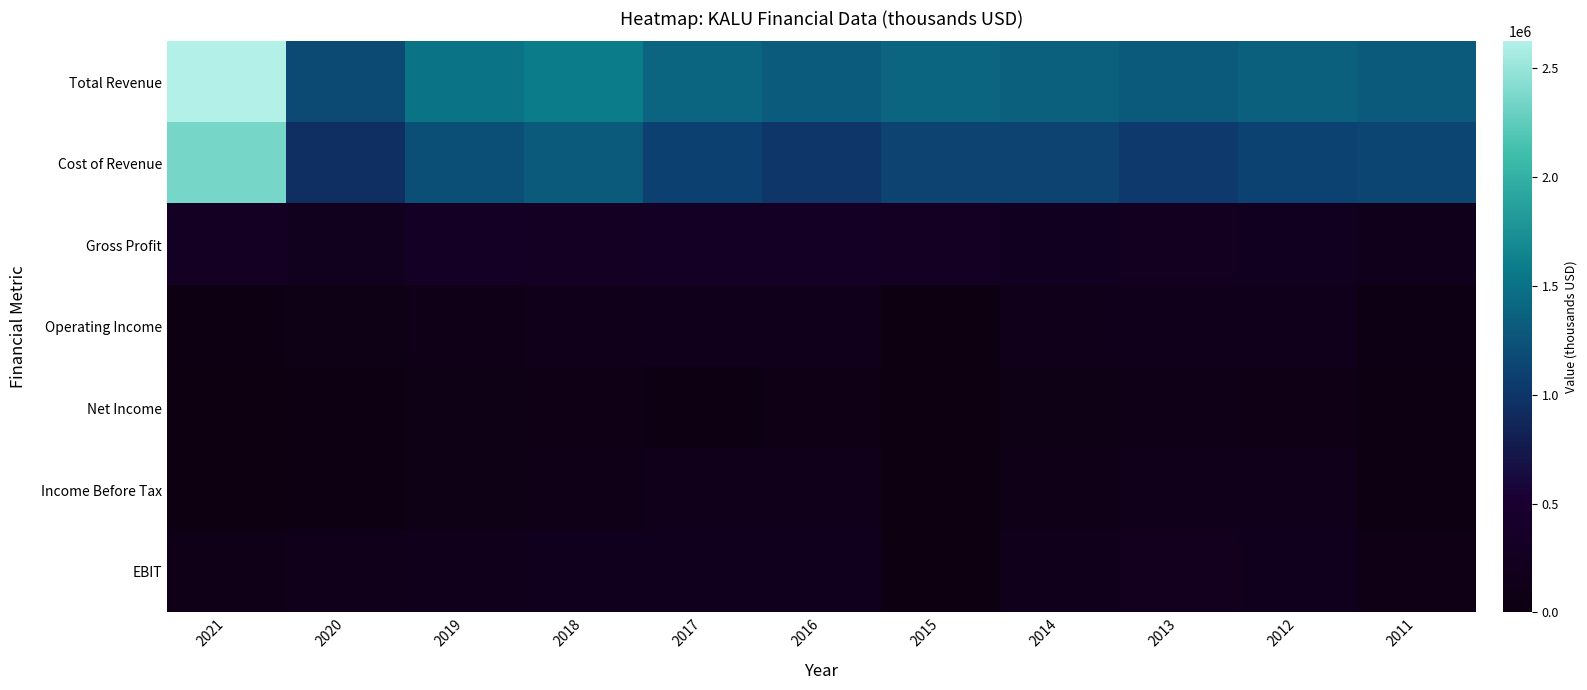

Which series has the widest spread of values?

Total Revenue